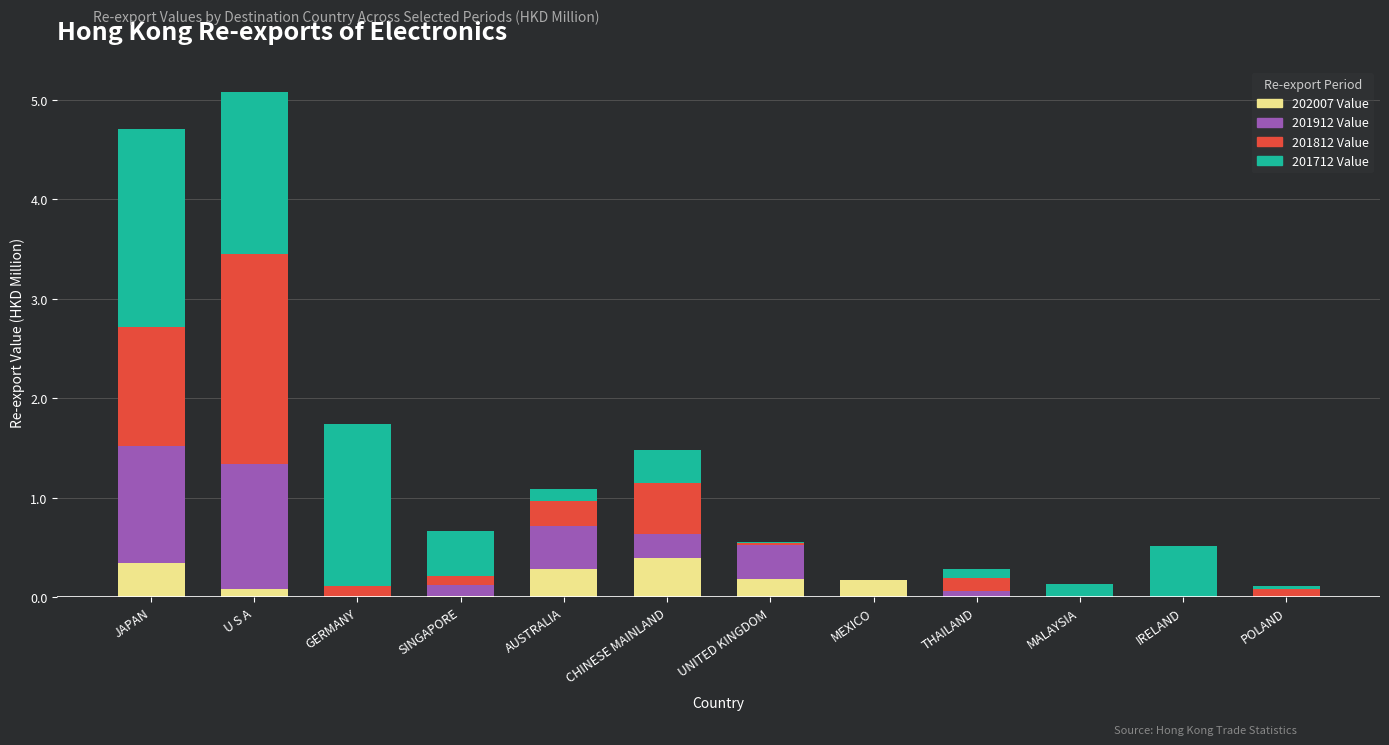

Are the bars horizontal?

No